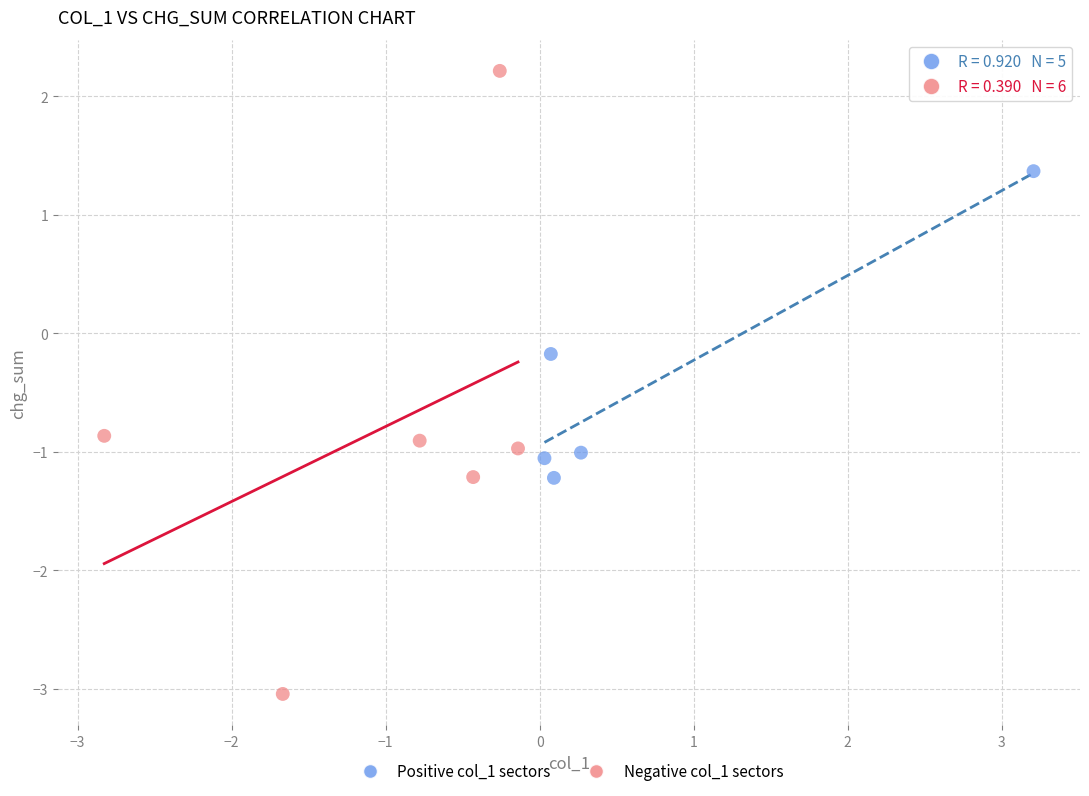

Which series reaches the minimum Y coordinate?

Negative col_1 sectors